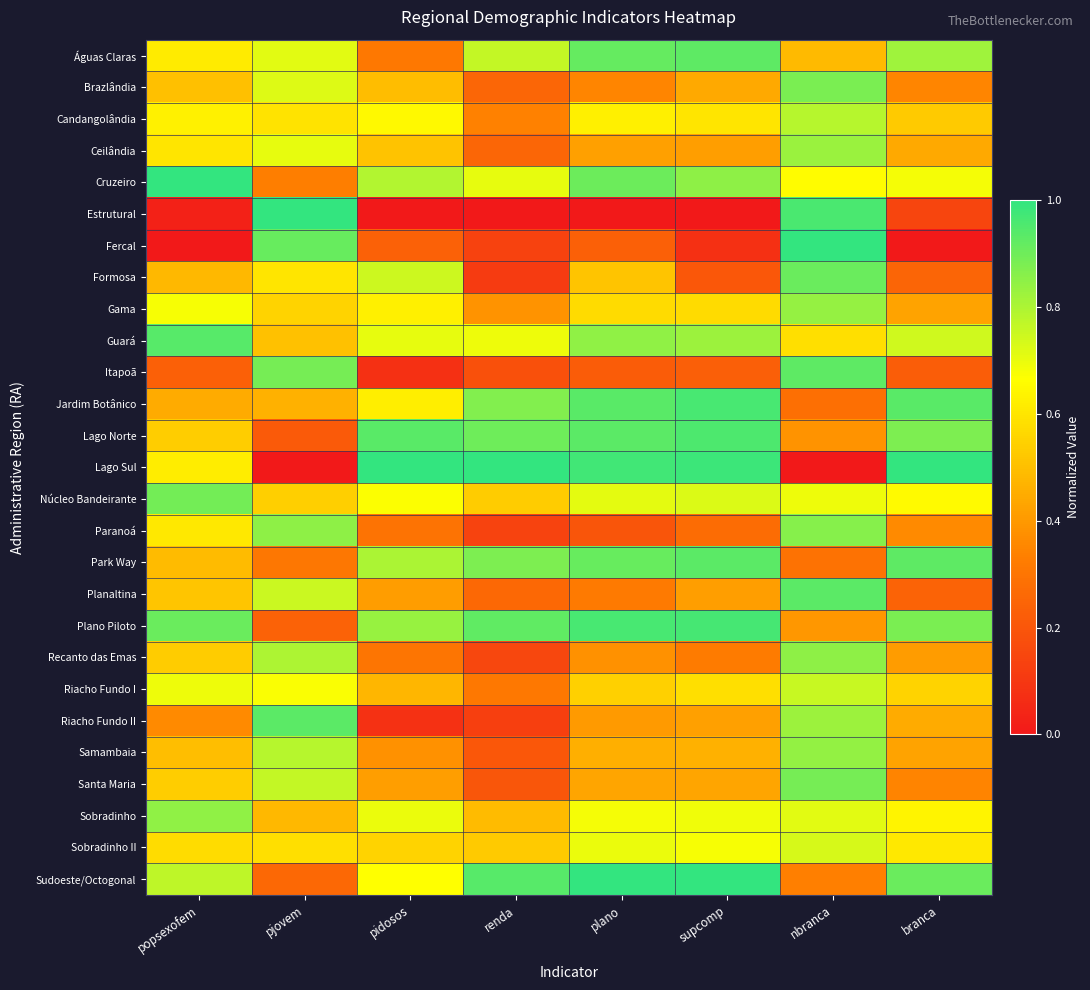

Between plano and nbranca, which is larger?

plano